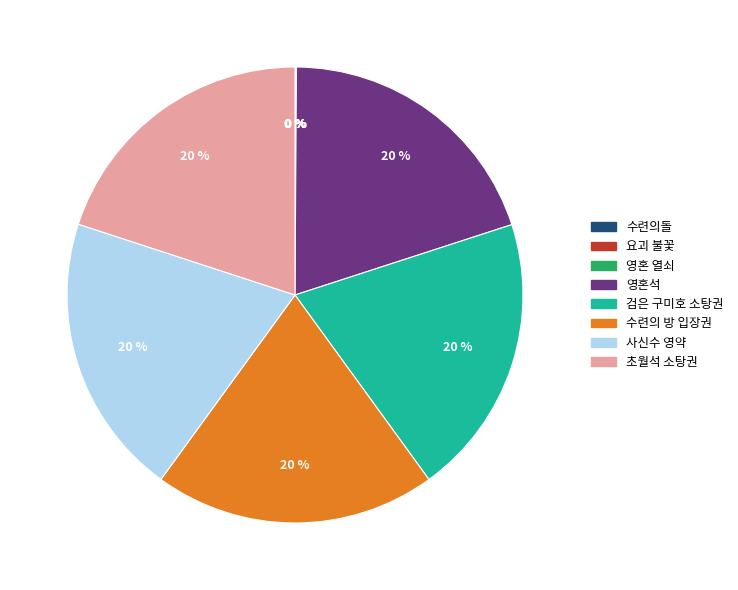

Is there any slice that represents more than half of the pie?

No